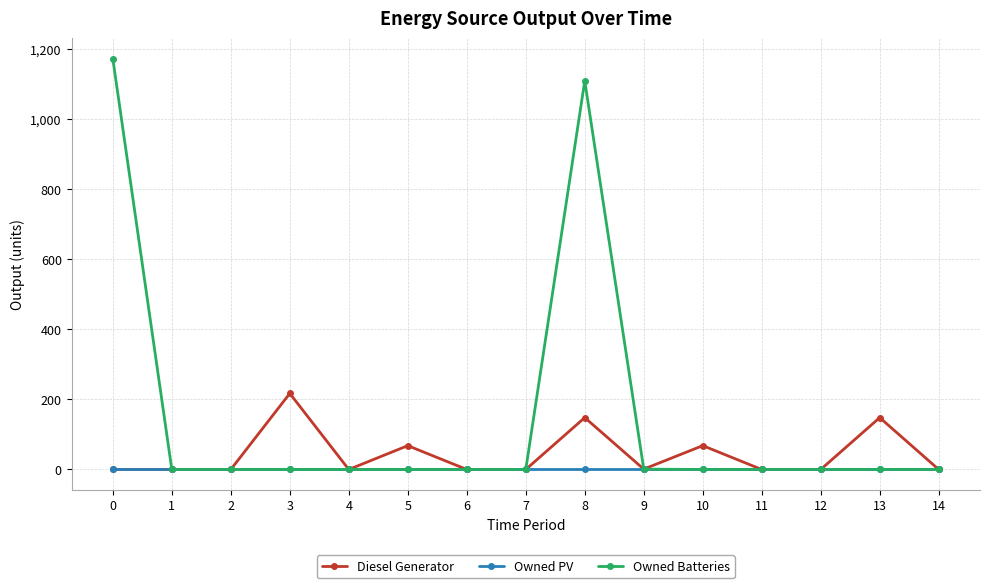

True or false: Owned Batteries has more than 0 interior local peaks.

True